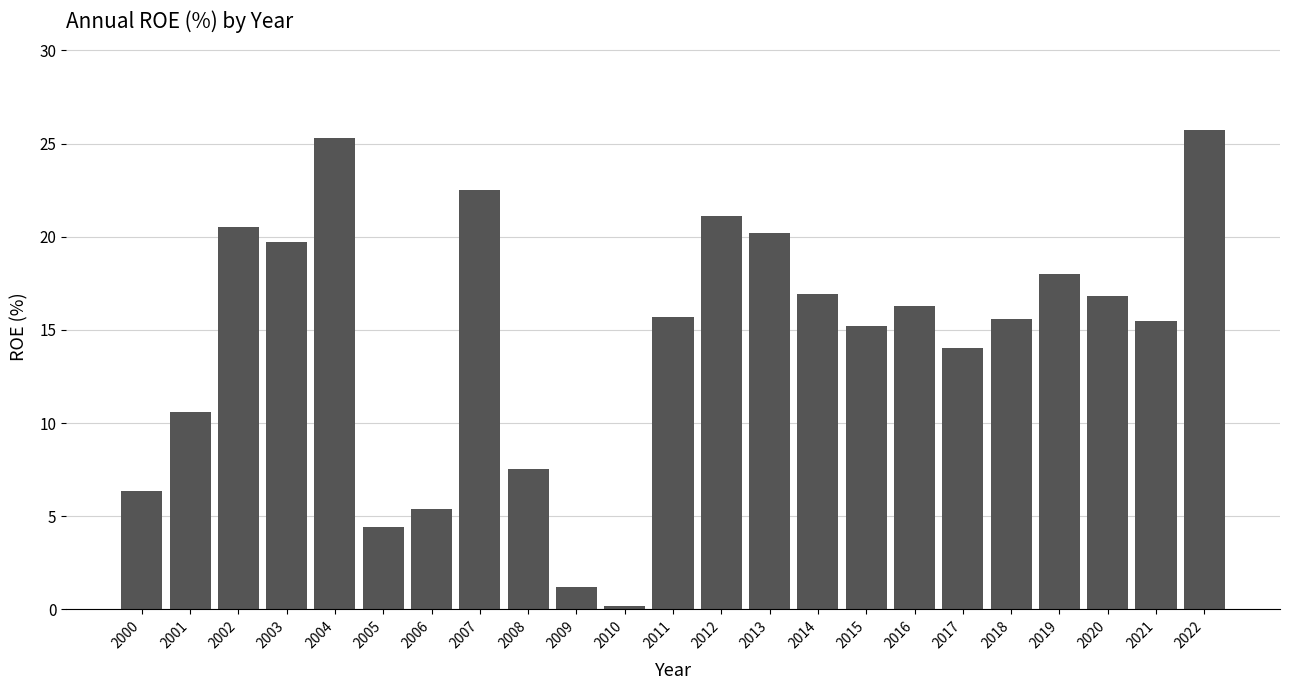

Which label corresponds to the largest value in the chart?

2022